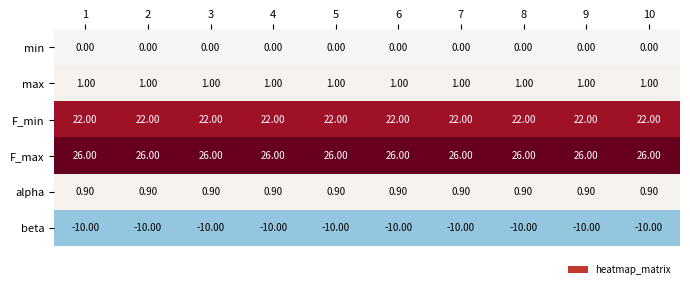

What is the spread (max minus min) of values at 10?

36.0